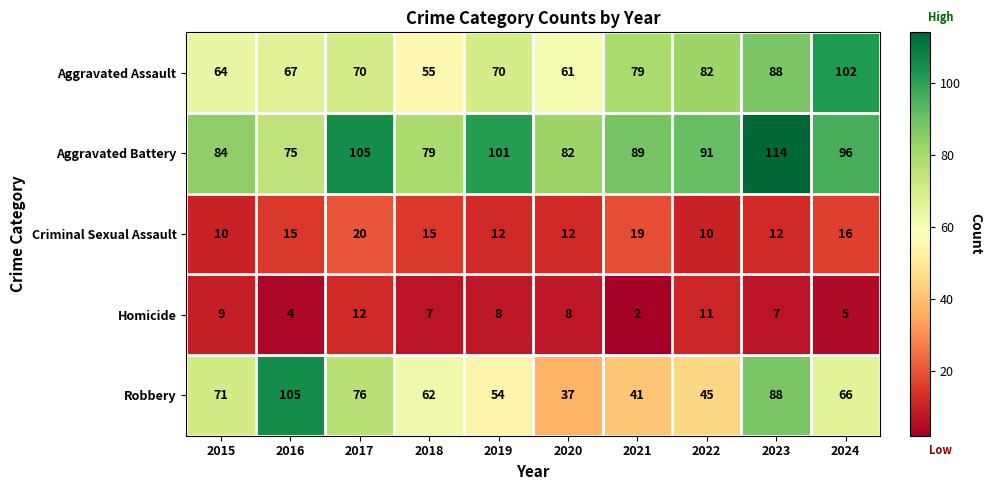

Which series has the largest total across all categories?

Aggravated Battery